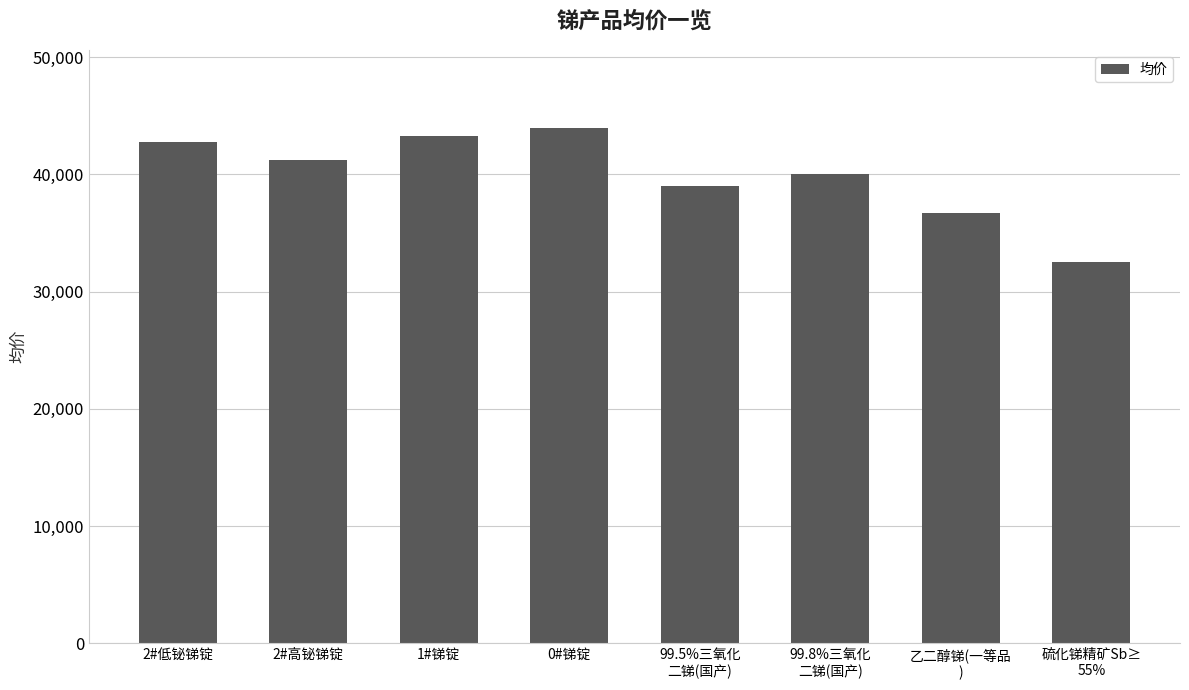

What is the ratio of the value at 99.5%三氧化
二锑(国产) to the value at 0#锑锭?

0.9